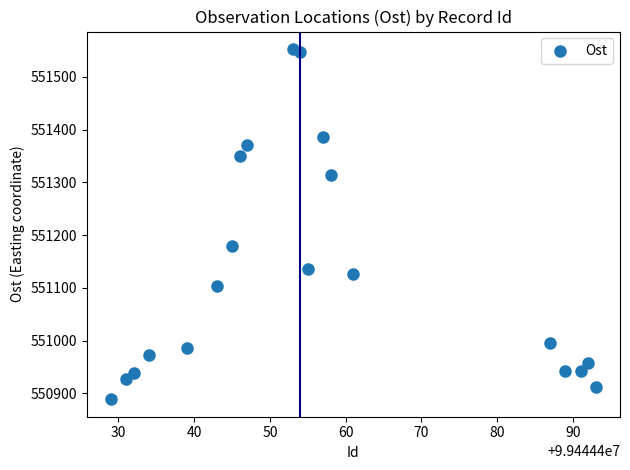

What Y value in the scatter plot is closest to 551220?

551179.3